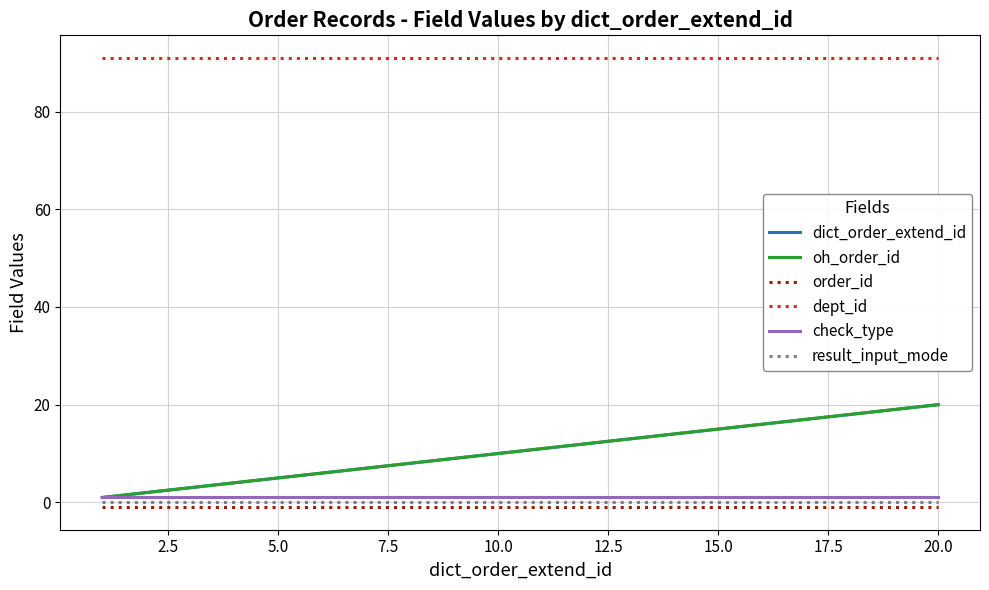

Reading right to left, extract all data points from this chart.

dict_order_extend_id: 20	19	18	17	16	15	14	13	10	9	8	7	6	5	4	3	2	1
oh_order_id: 20	19	18	17	16	15	14	13	10	9	8	7	6	5	4	3	2	1
order_id: -1	-1	-1	-1	-1	-1	-1	-1	-1	-1	-1	-1	-1	-1	-1	-1	-1	-1
dept_id: 91	91	91	91	91	91	91	91	91	91	91	91	91	91	91	91	91	91
check_type: 1	1	1	1	1	1	1	1	1	1	1	1	1	1	1	1	1	1
result_input_mode: 0	0	0	0	0	0	0	0	0	0	0	0	0	0	0	0	0	0